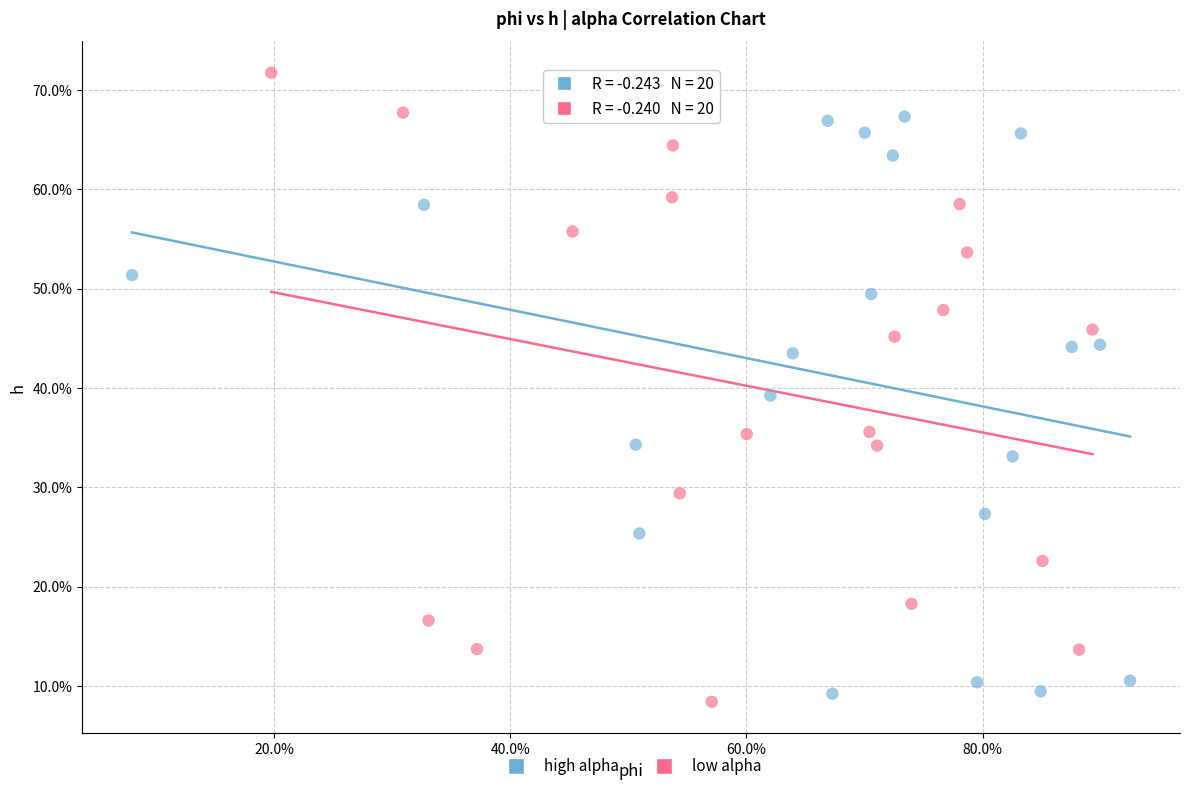

Which series has the widest spread of Y values?

low alpha